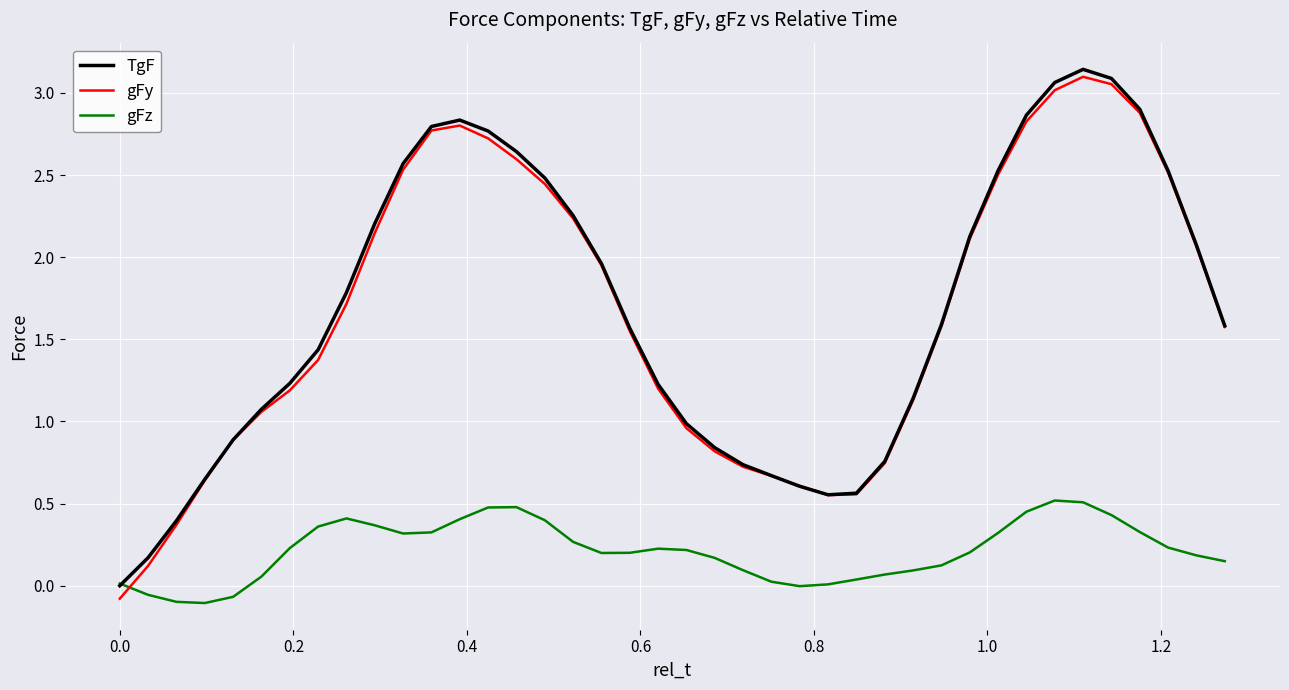

Which series ends up on top after the final intersection of gFz and gFy?

gFy